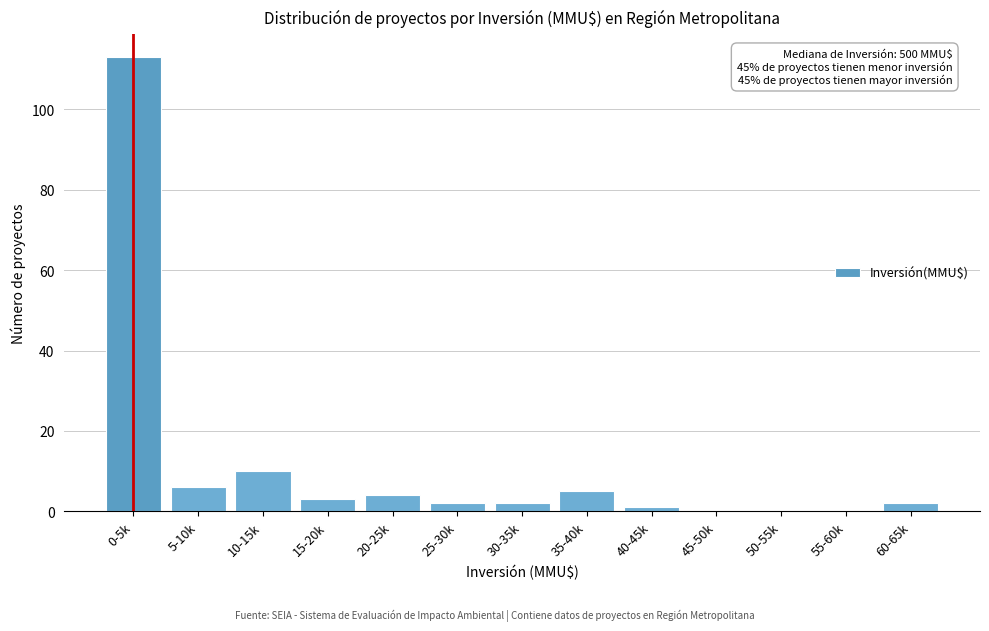

Reading left to right, what are all the values shown in this chart?

0-5k=113	5-10k=6	10-15k=10	15-20k=3	20-25k=4	25-30k=2	30-35k=2	35-40k=5	40-45k=1	45-50k=0	50-55k=0	55-60k=0	60-65k=2